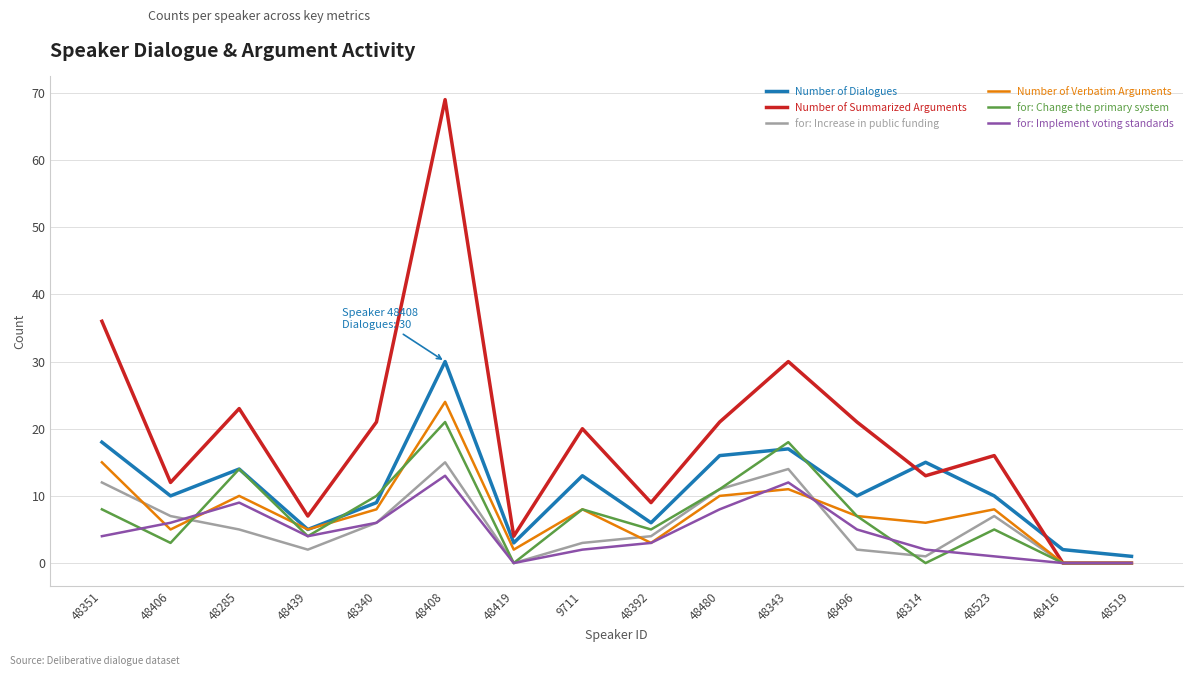

Is this an area chart (filled region under the line)?

No